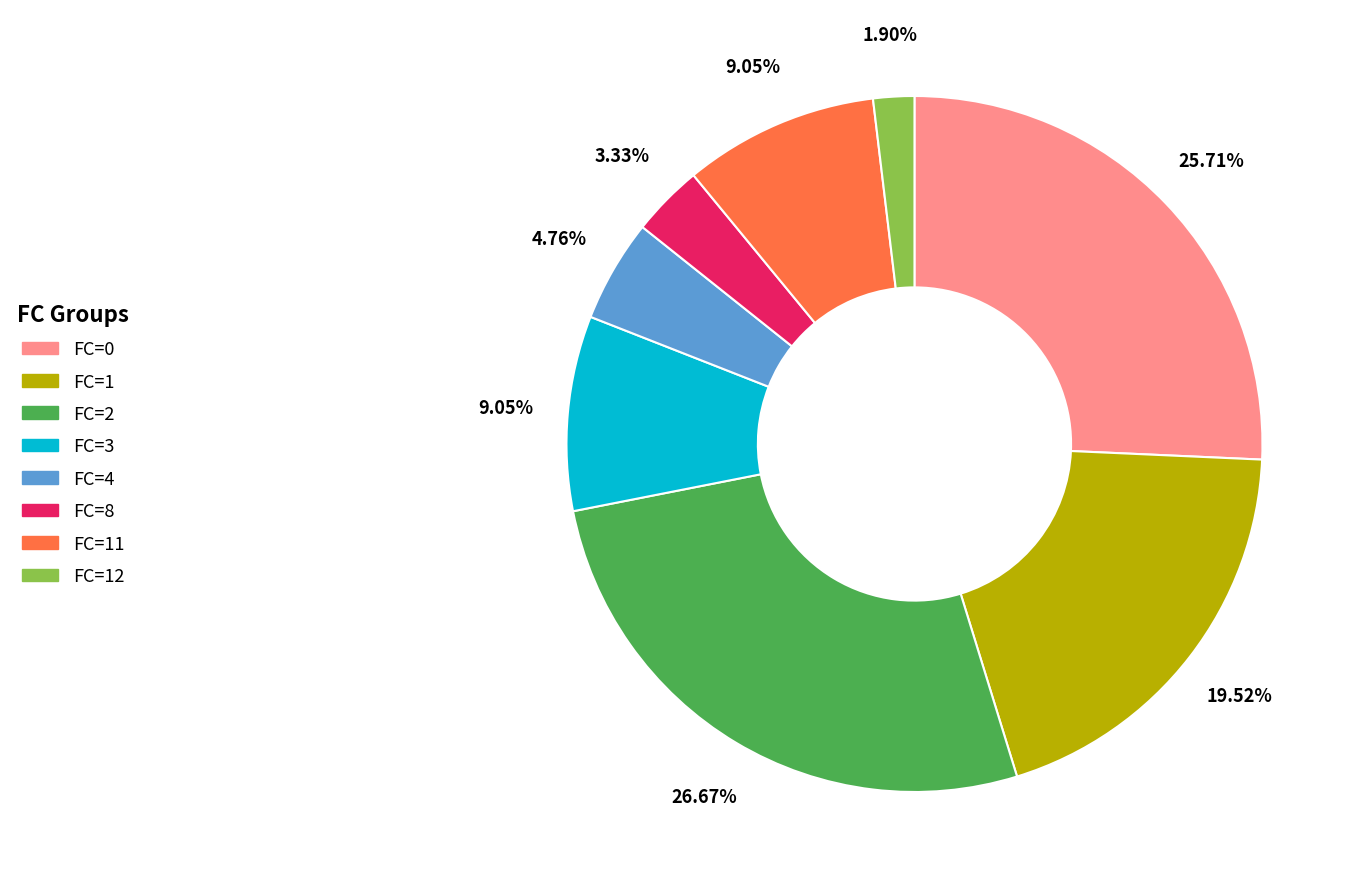

Which has a higher value, FC=0 or FC=11?

FC=0